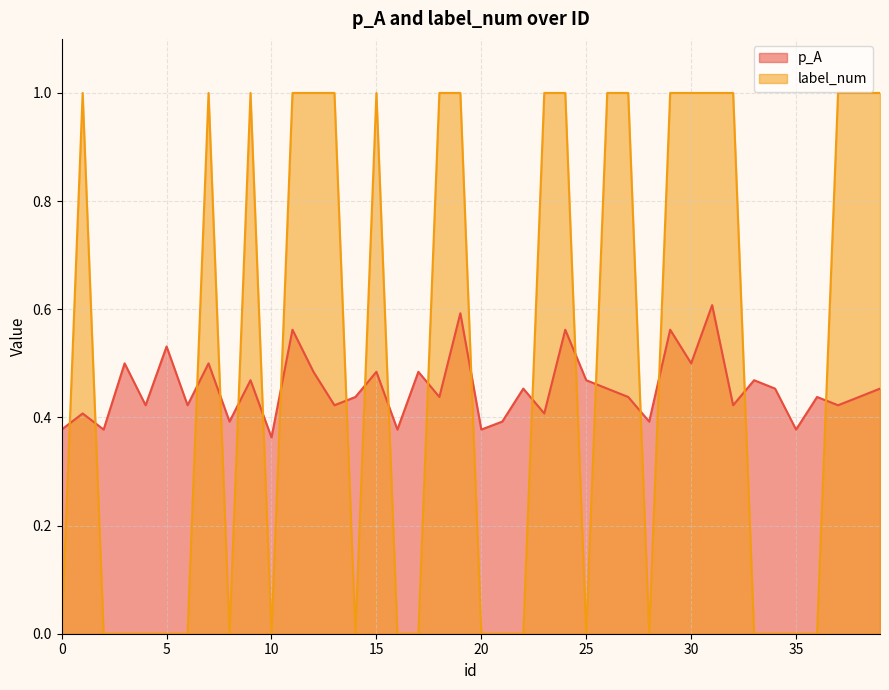

In p_A, how many points are higher than both neighbors (excluding endpoints)?

15